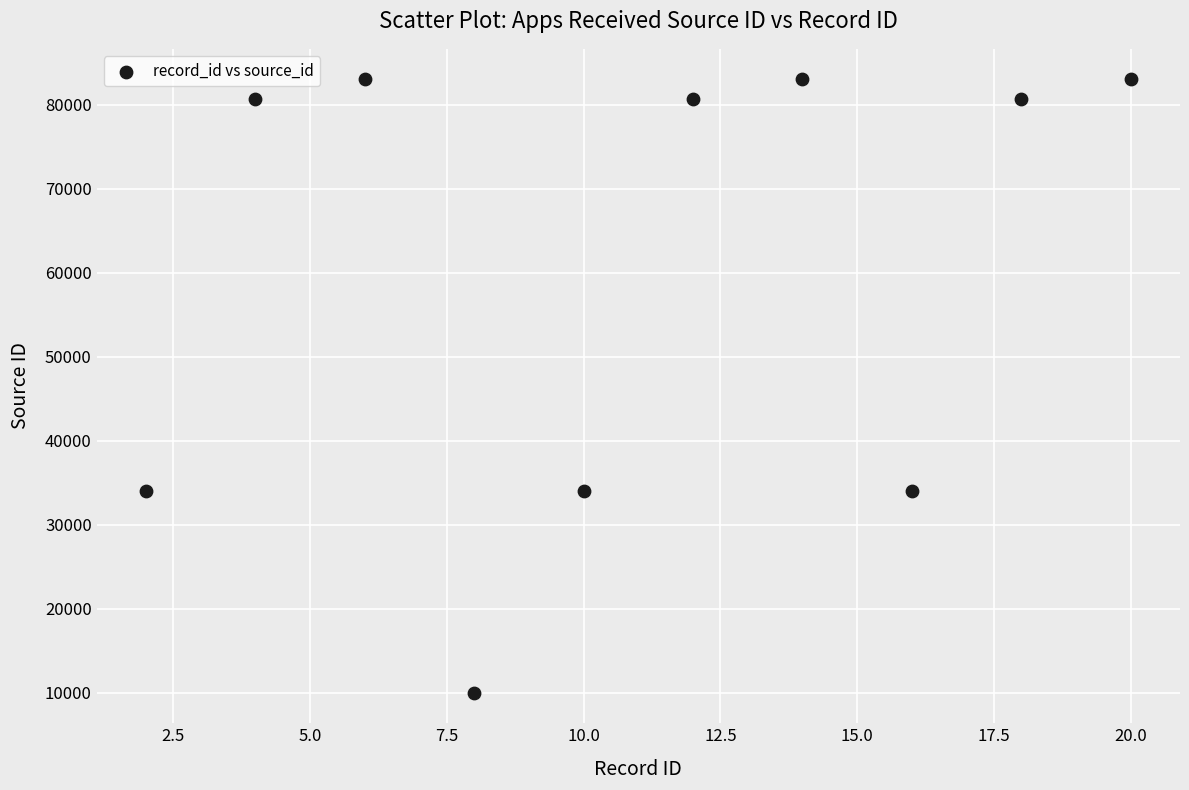

What is the average Y value?

60311